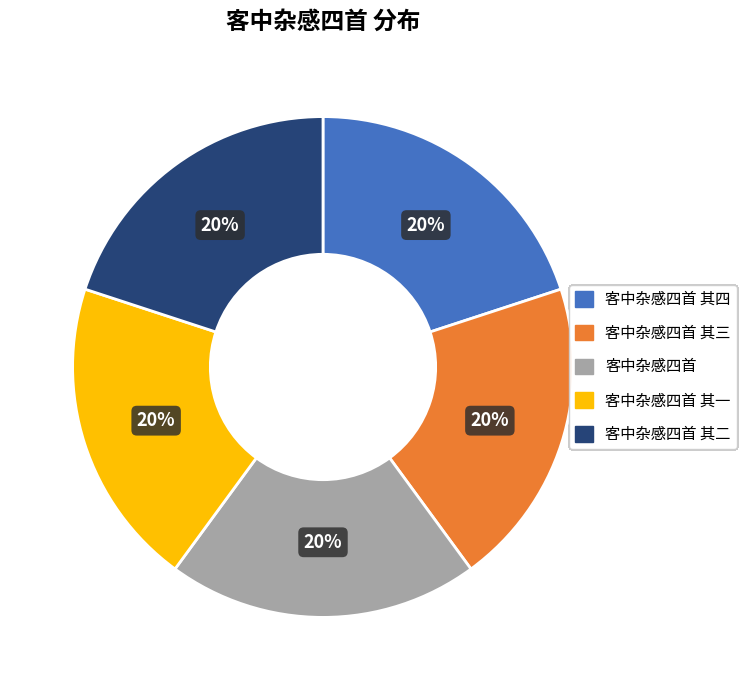

True or false: 客中杂感四首 accounts for 12% of the total.

False